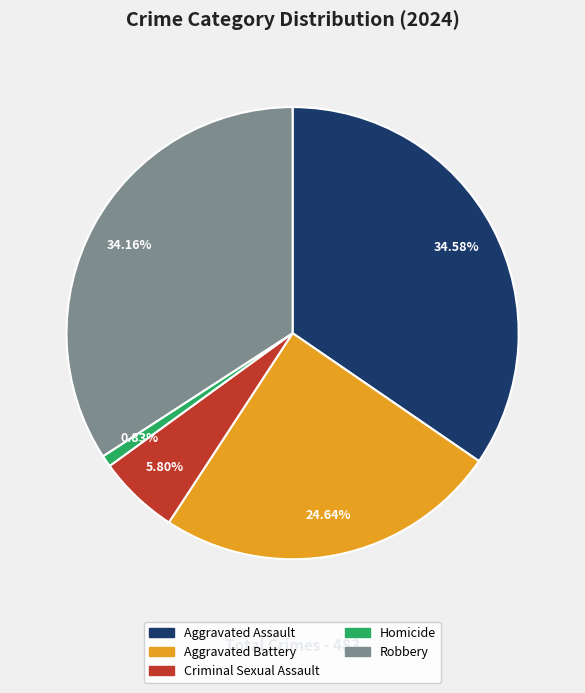

What is the smallest slice in the pie chart?

Homicide